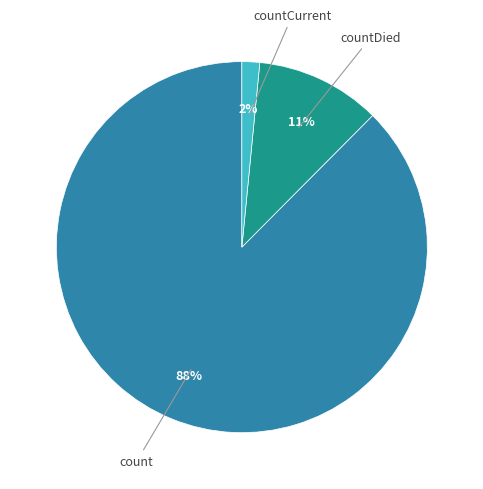

To the nearest percent, what is the average slice percentage?

33%